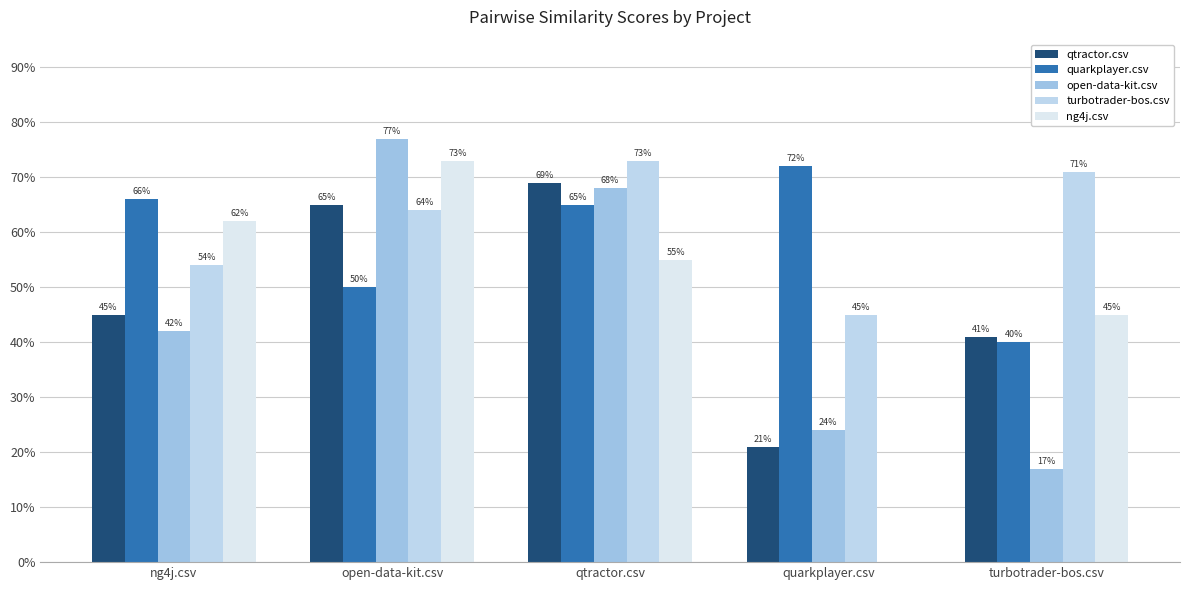

Rank the series at quarkplayer.csv from lowest to highest value.

ng4j.csv, qtractor.csv, open-data-kit.csv, turbotrader-bos.csv, quarkplayer.csv